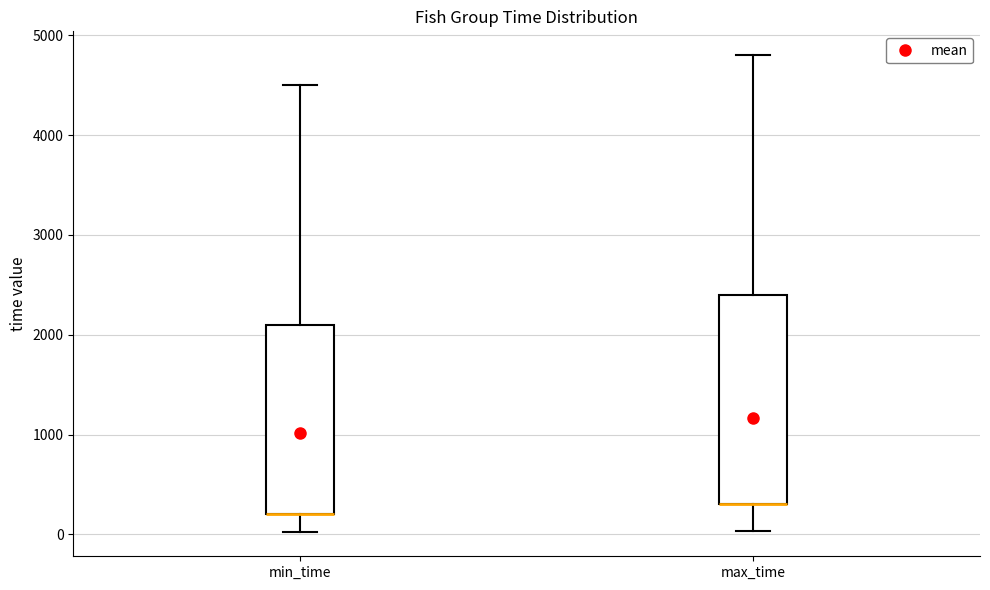

Reading left to right, read every box against the y-axis: the position of its median line, the range the box covers, and the ends of its whiskers. The values are not printed on the chart, so give them approximately, as read against the axis.

min_time: median 200 (drawn on the box's lower edge), box 200 to 2100, whiskers 0 to 4500
max_time: median 300 (drawn on the box's lower edge), box 300 to 2400, whiskers 0 to 4800